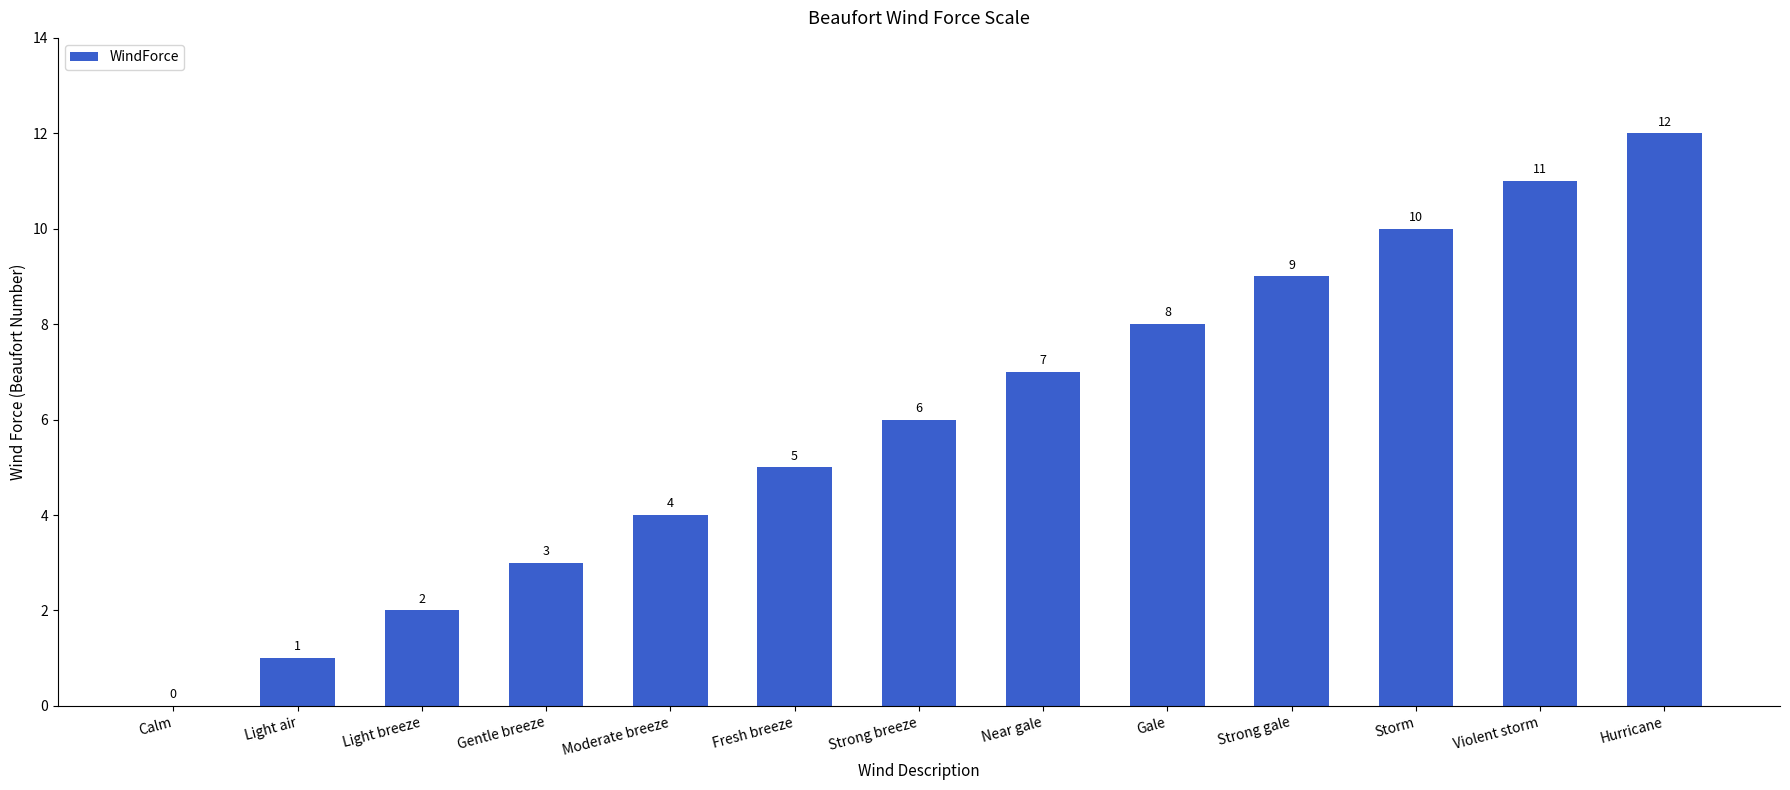

What is the change in value from Light air to Near gale?

+6